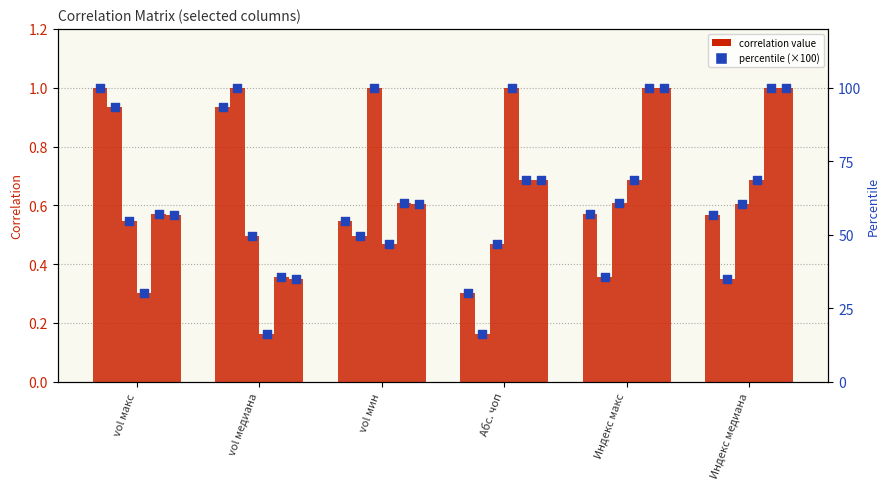

Which series contains the highest Y value?

vol макс